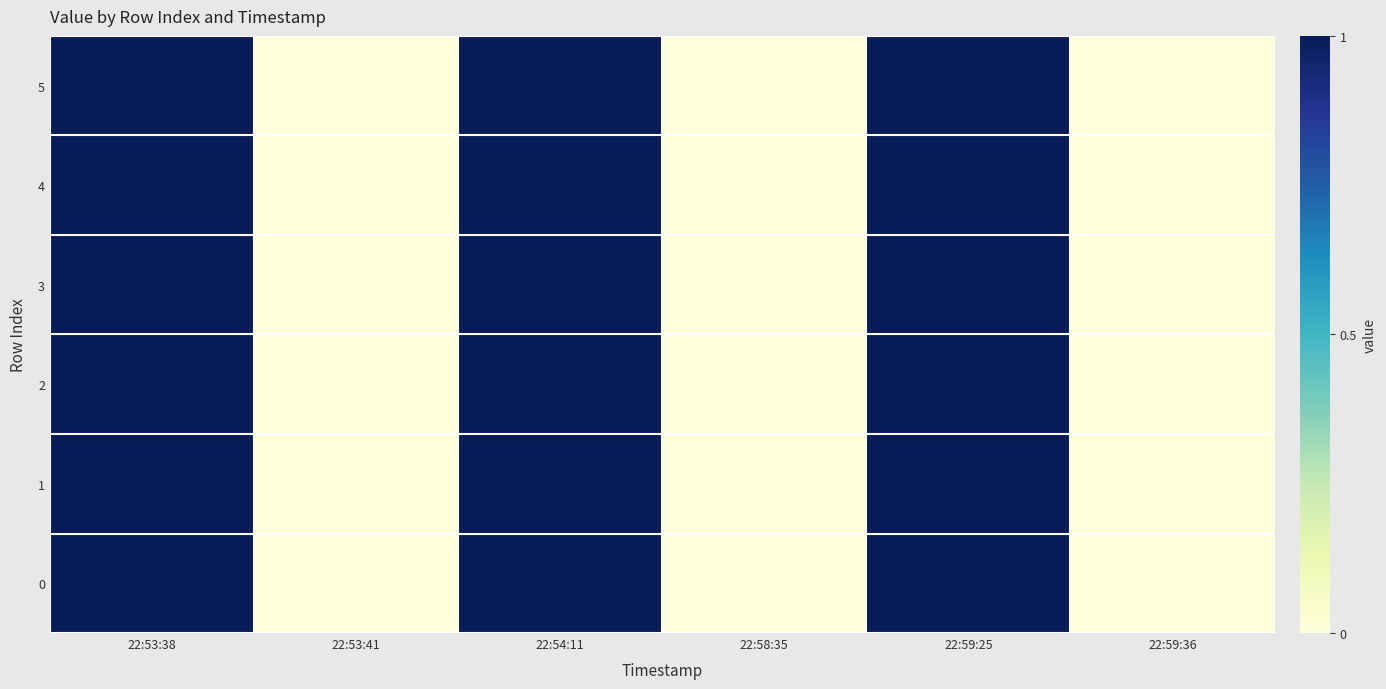

At which category is the sum across all series the highest?

22:53:38